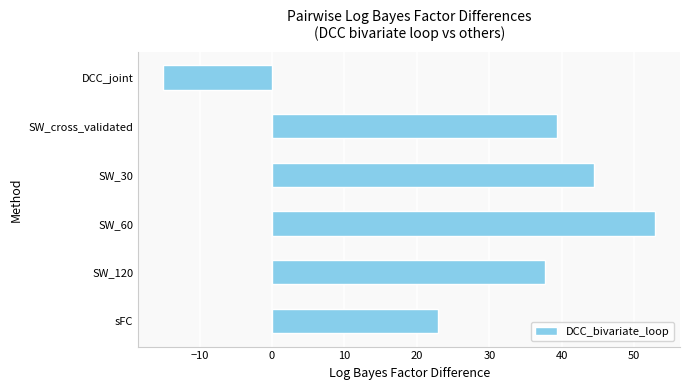

At which category does the chart reach its minimum across all series?

DCC_joint